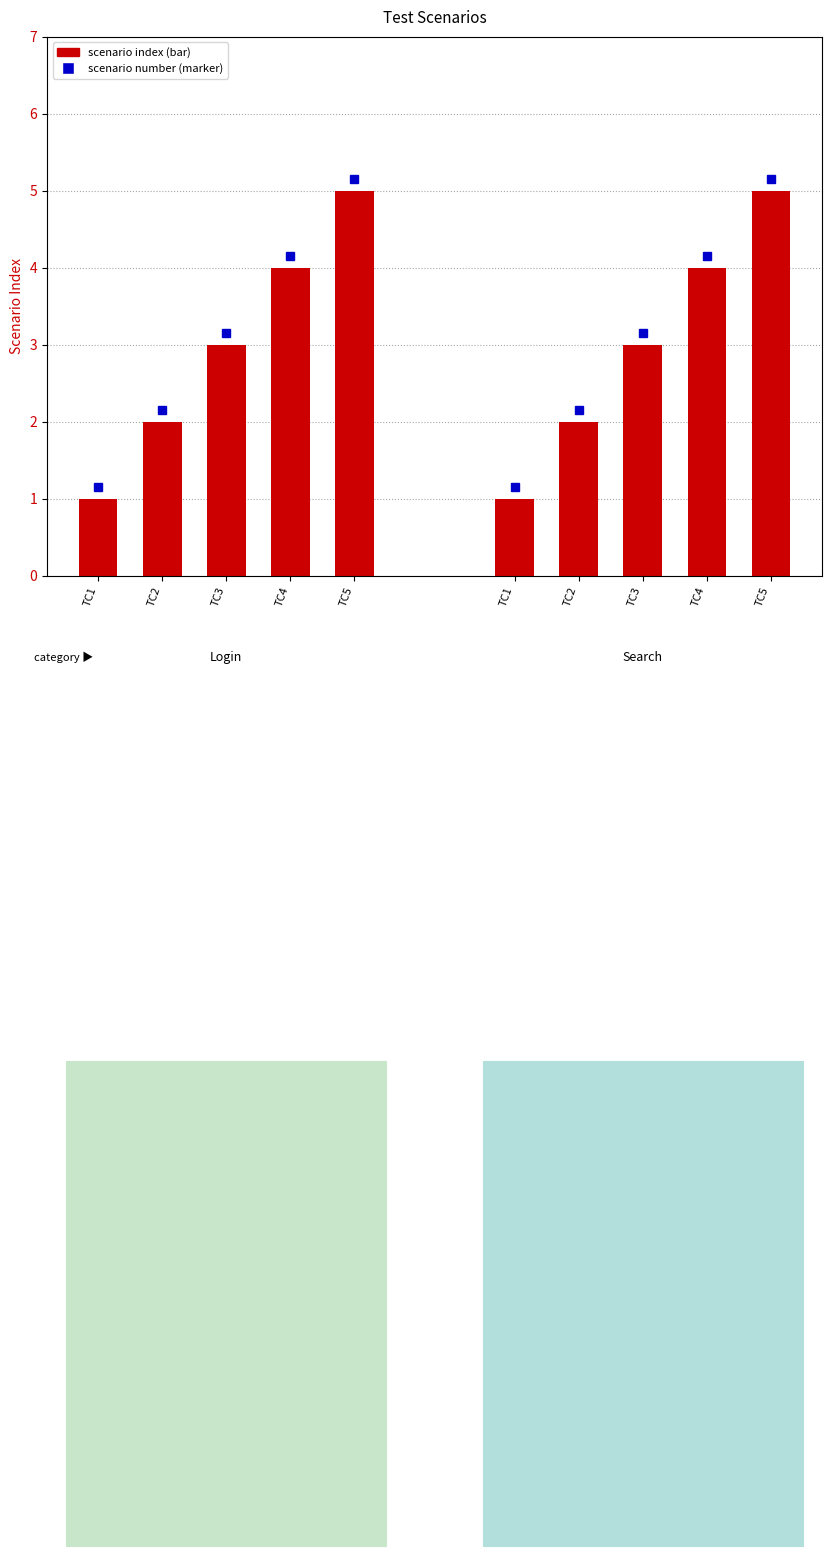

Which category has the lowest value across all series?

Login